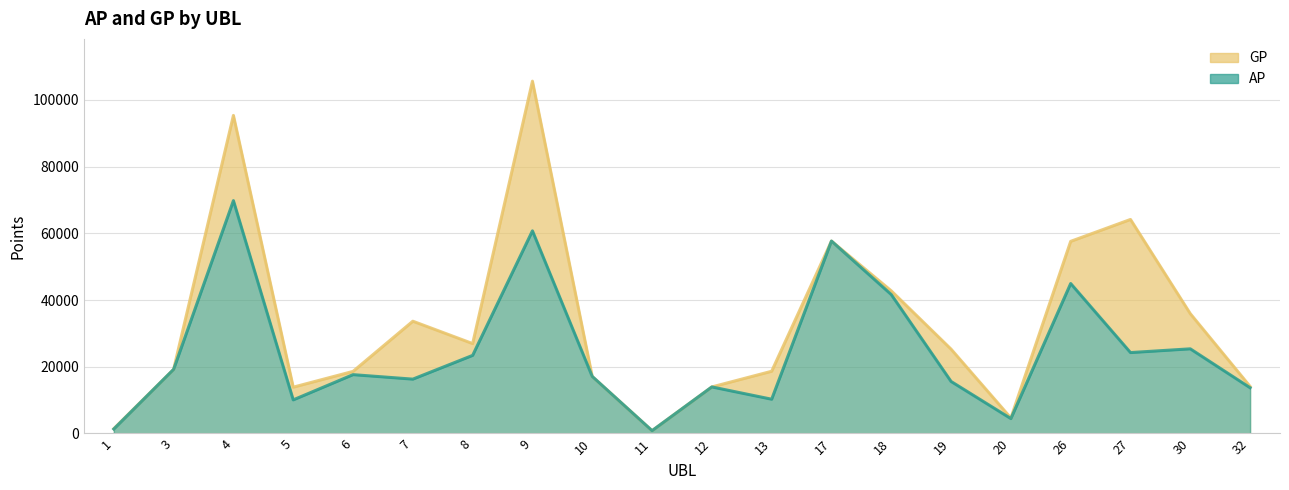

What is the approximate value of GP at 11, to the nearest 50?

850